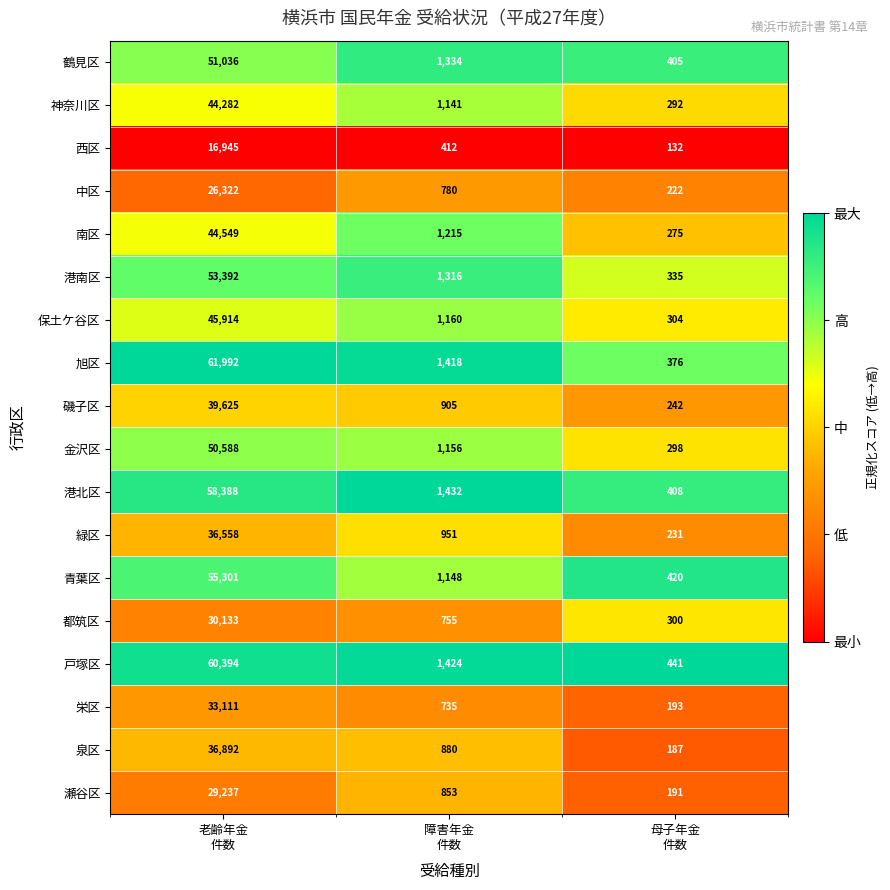

Between 障害年金
件数 and 母子年金
件数, which series saw the biggest shift?

旭区